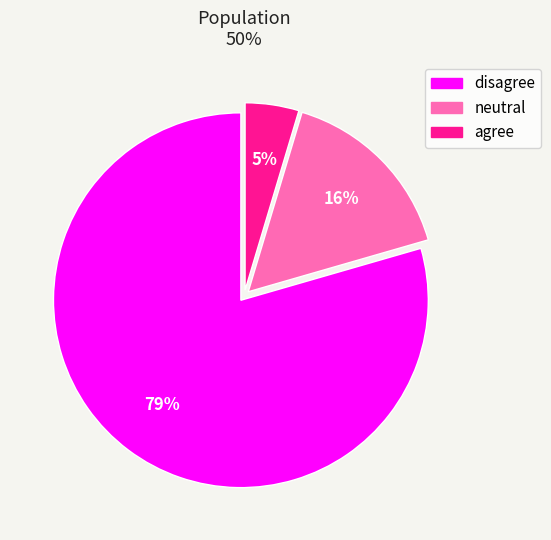

Count the number of slices in the pie.

3